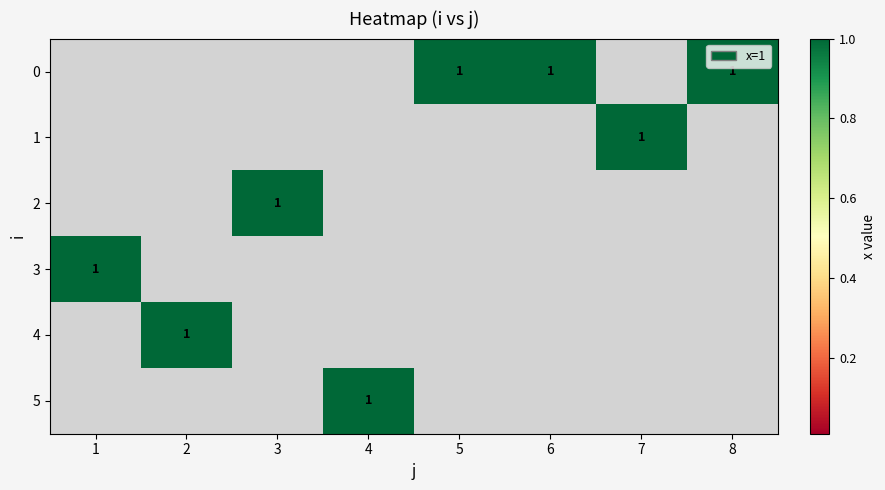

The 0 series shows 0 at 8. True or false?

False